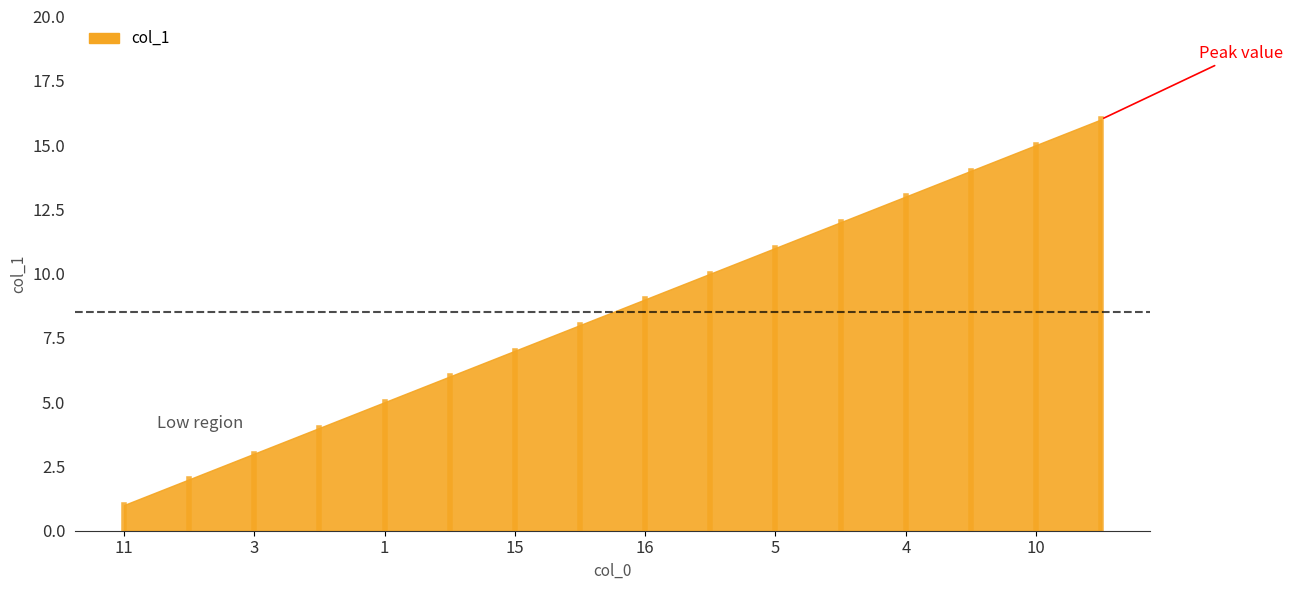

Is it true that the value at 1 is 8?

False